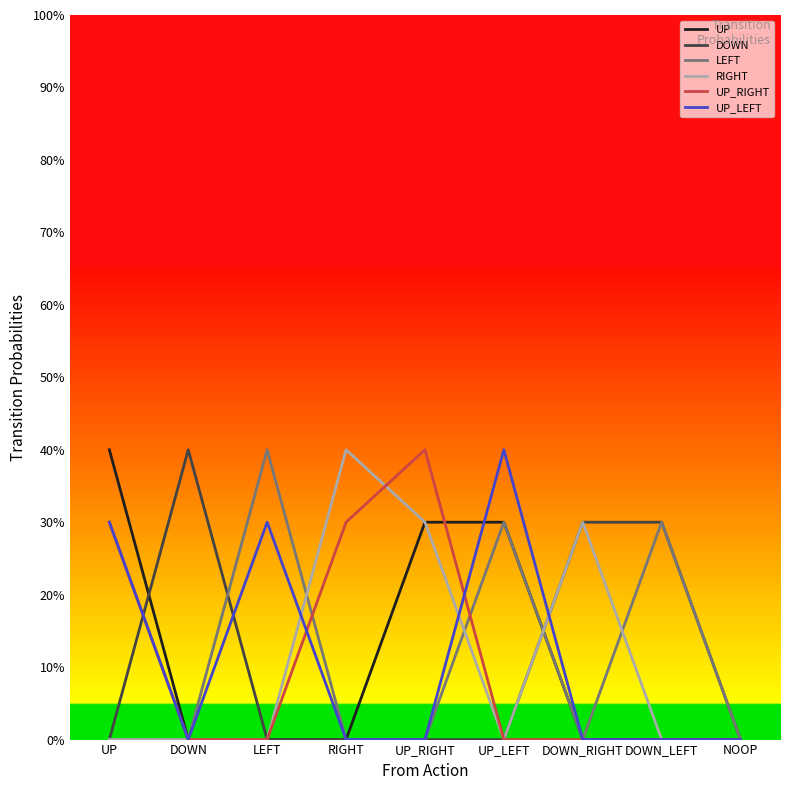

Is this an area chart (filled region under the line)?

No